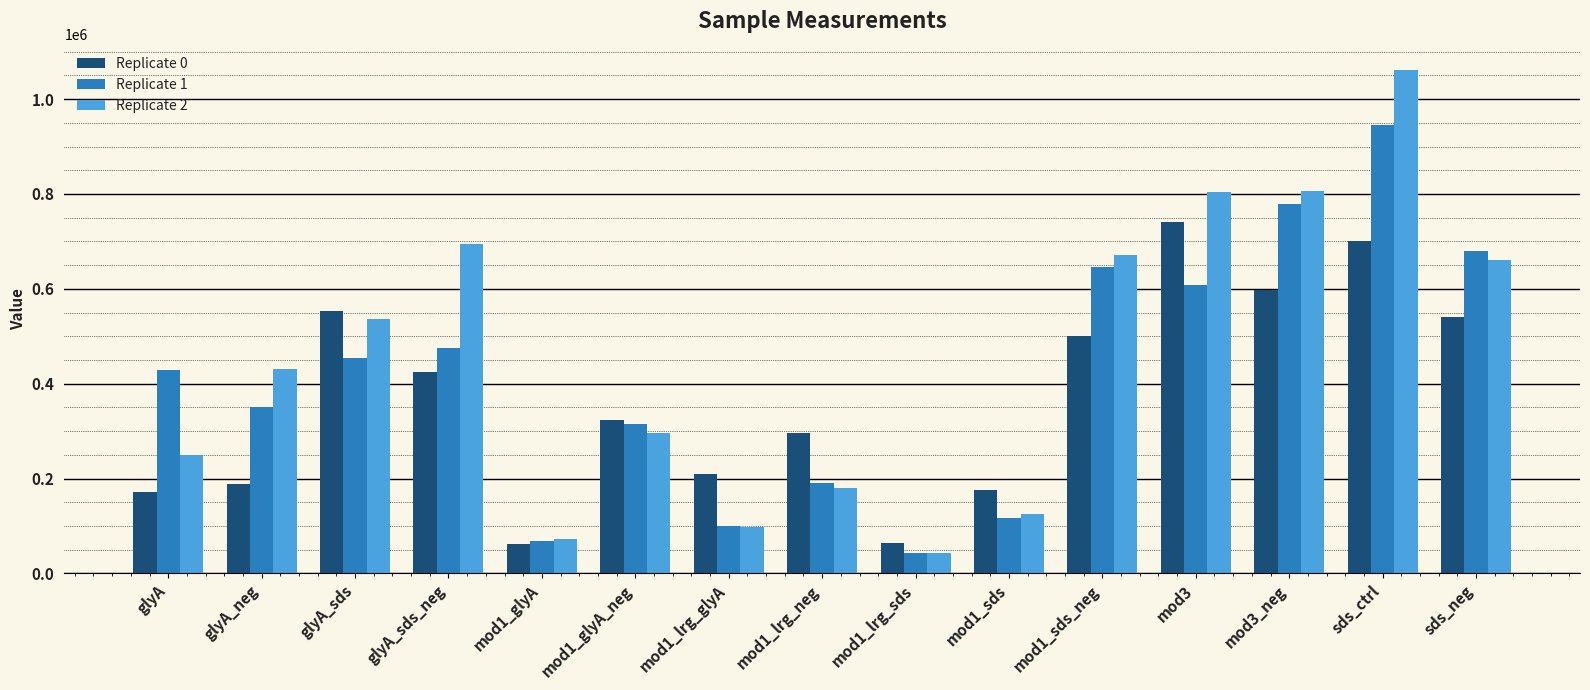

Which series changed the most between mod3_neg and sds_ctrl?

Replicate 2